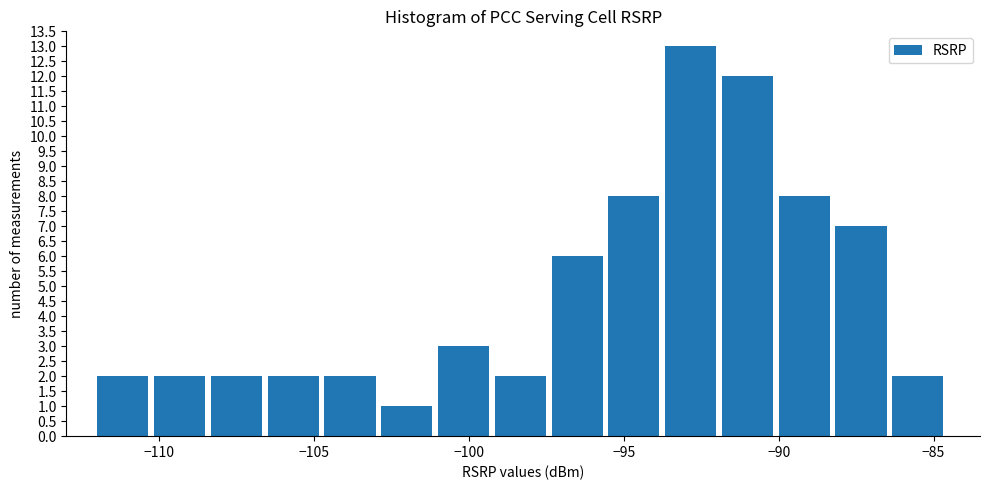

Read against the x-axis, roughly where is the centre of the tallest bar?

-93.0